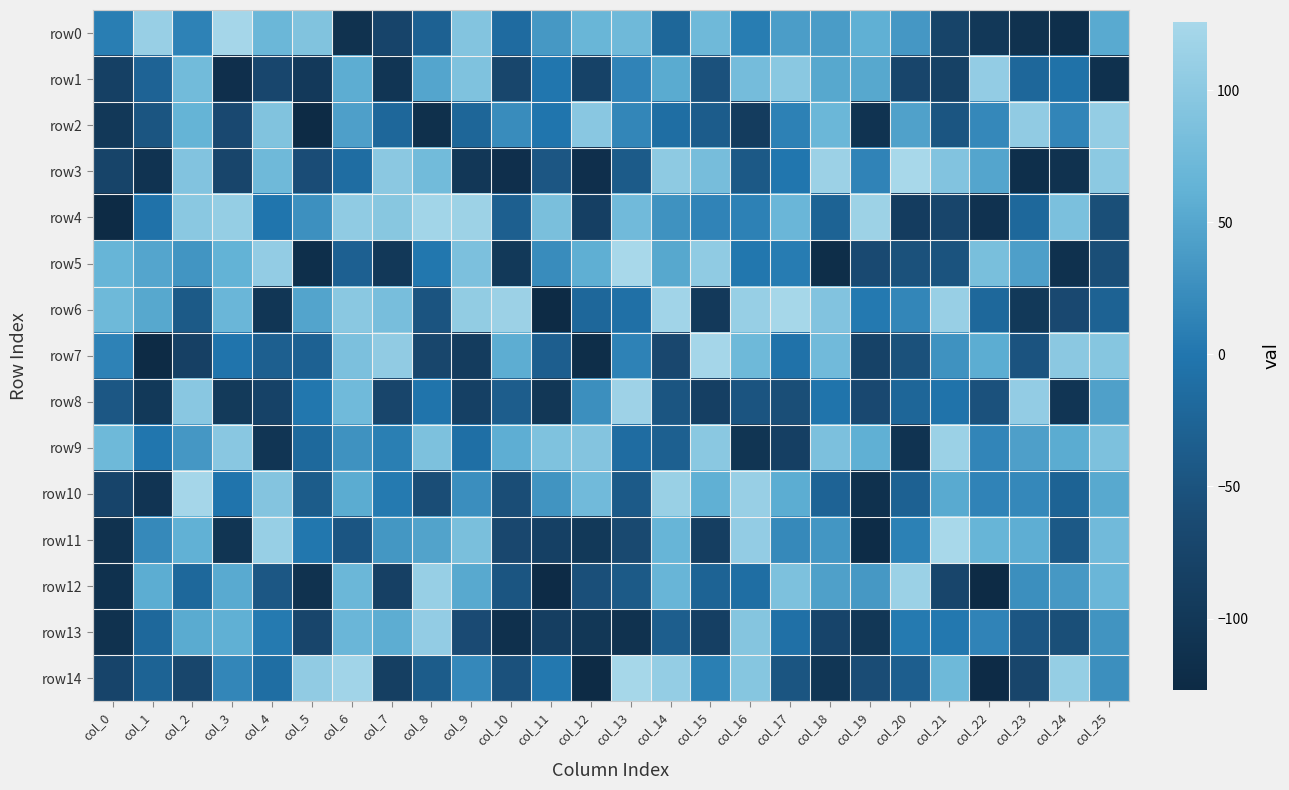

Which series has the widest spread of values?

row6